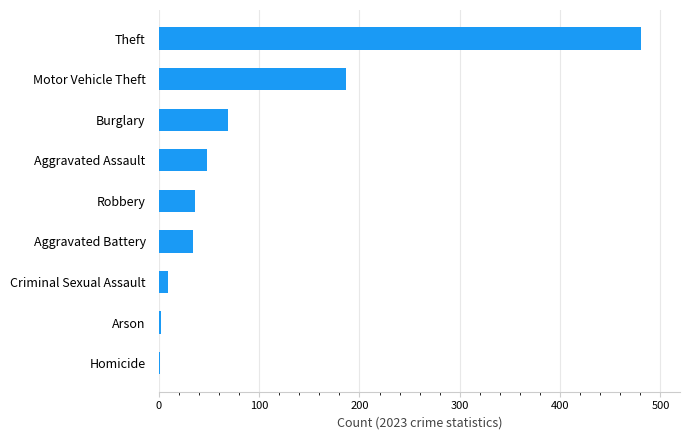

How many categories are shown in the chart?

9